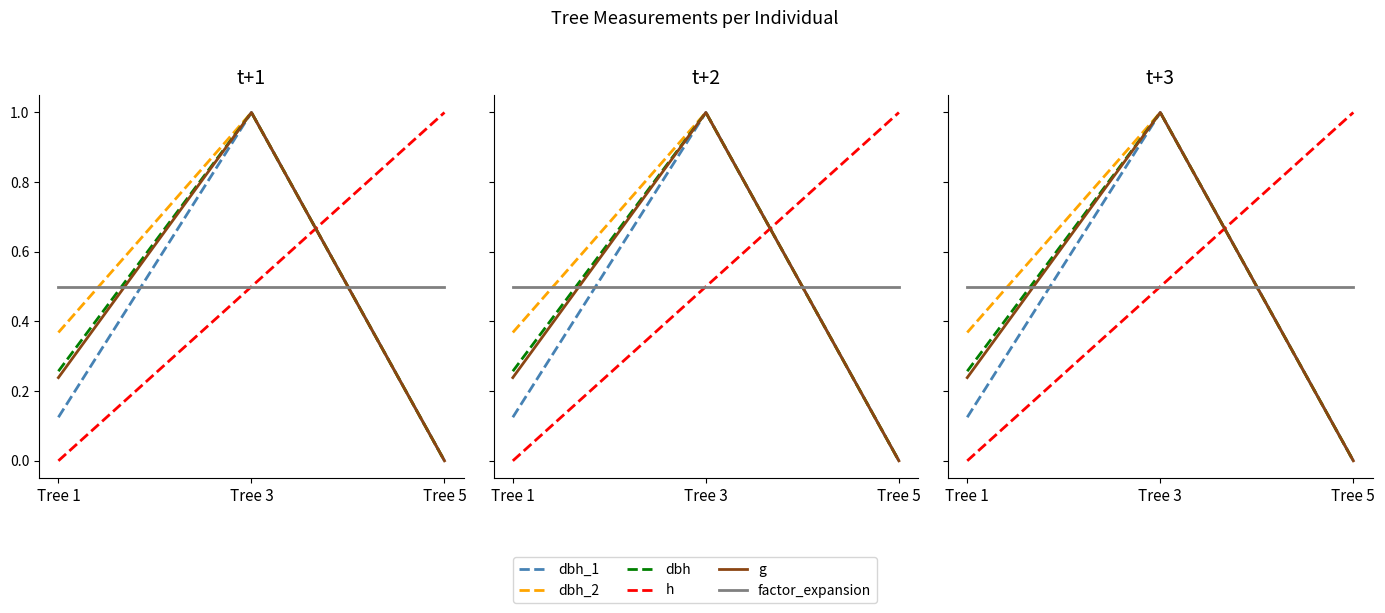

Rank the categories by h value from lowest to highest.

Tree 1, Tree 3, Tree 5